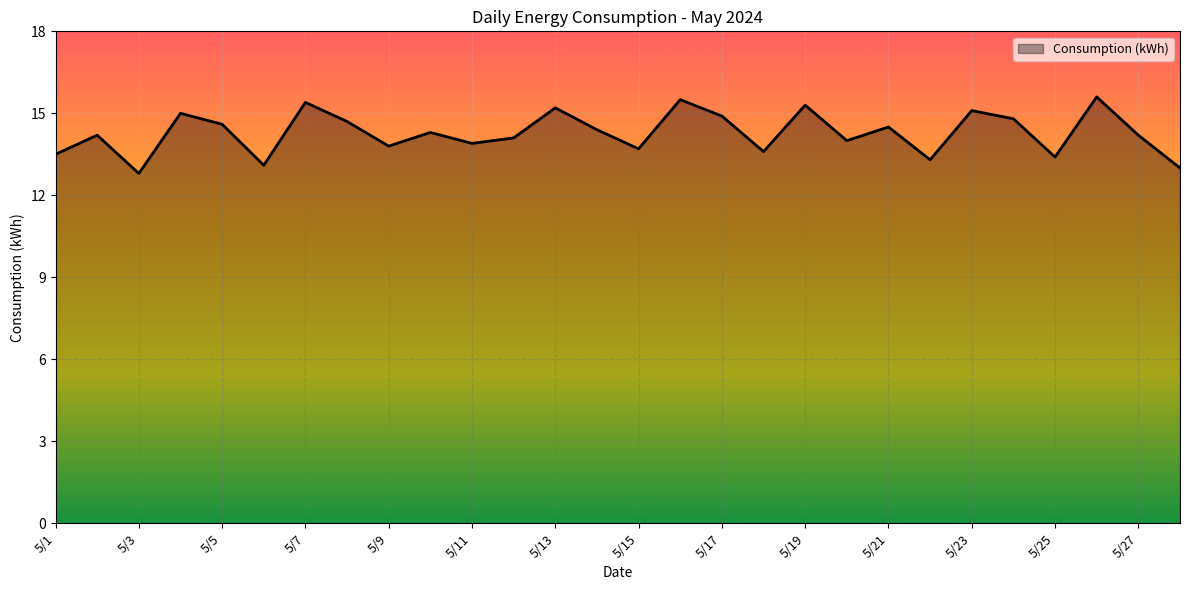

Reading left to right, extract all data points from this chart.

13.5	14.2	12.8	15.0	14.6	13.1	15.4	14.7	13.8	14.3	13.9	14.1	15.2	14.4	13.7	15.5	14.9	13.6	15.3	14.0	14.5	13.3	15.1	14.8	13.4	15.6	14.2	13.0